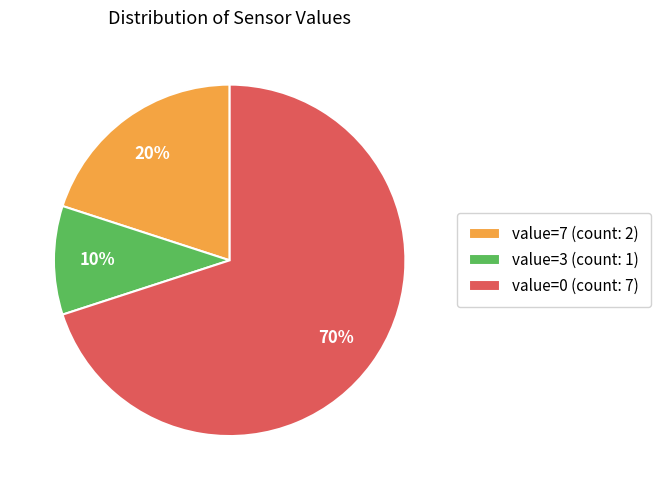

To the nearest percent, what percentage of the pie is value=7 (count: 2)?

20%